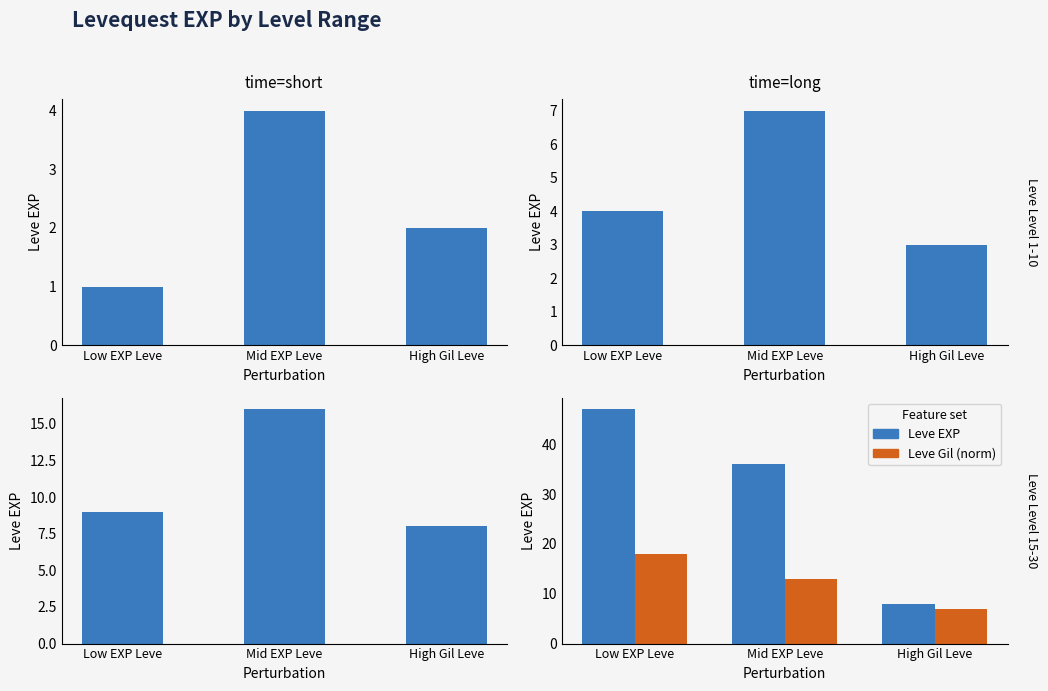

Count the number of data series in this chart.

2